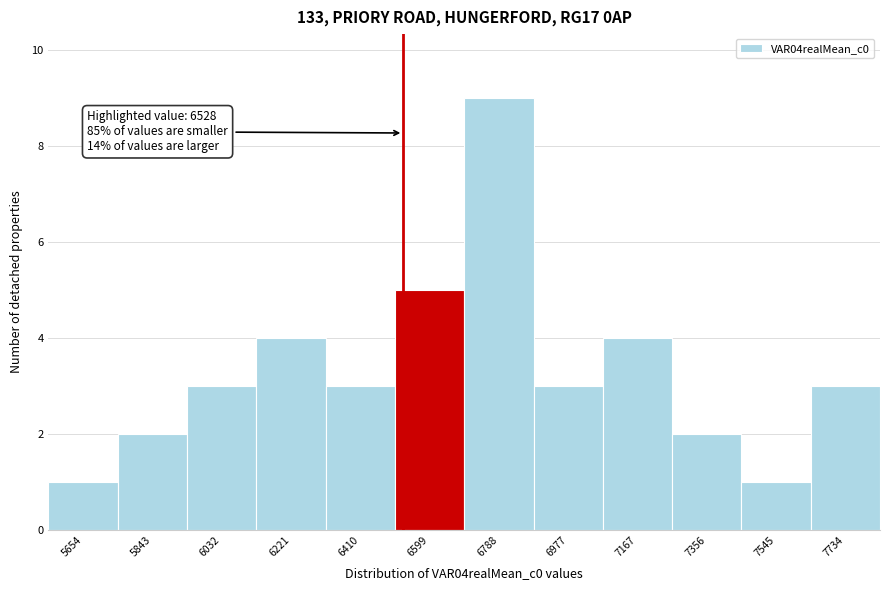

Which range on the x-axis has the tallest bar?

6700 to 6880